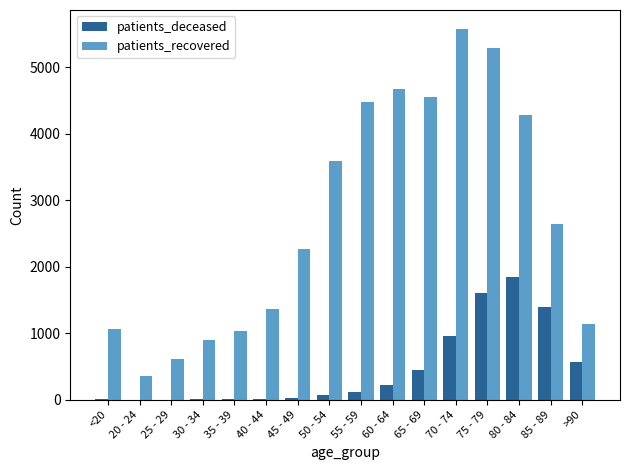

Does the chart contain stacked bars?

No